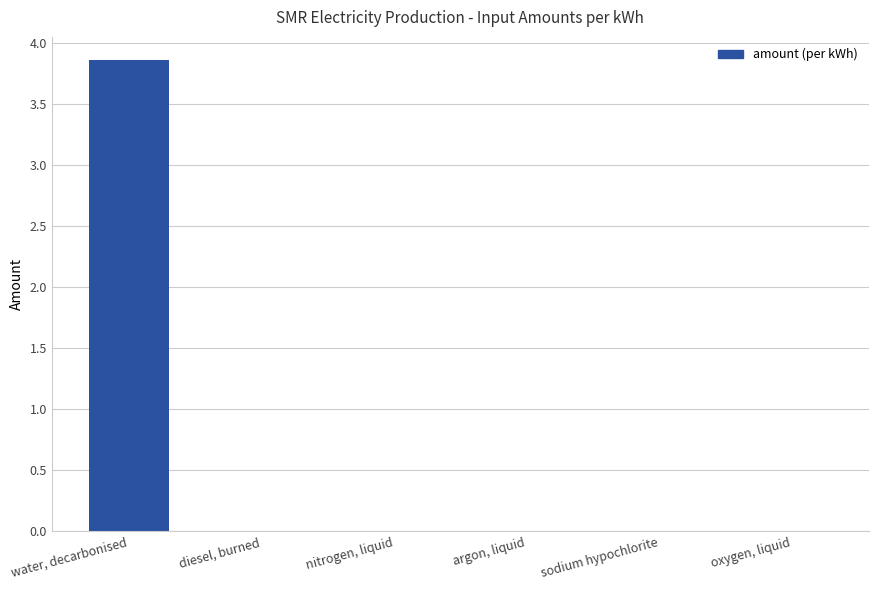

Which category has the highest value across all series?

water, decarbonised